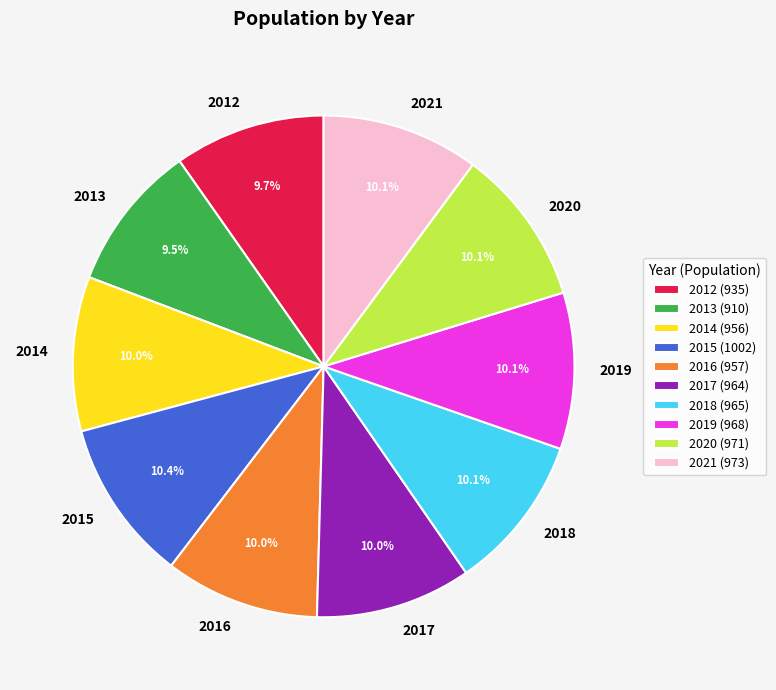

To the nearest percent, what is the difference between the largest and smallest slice percentages?

1%